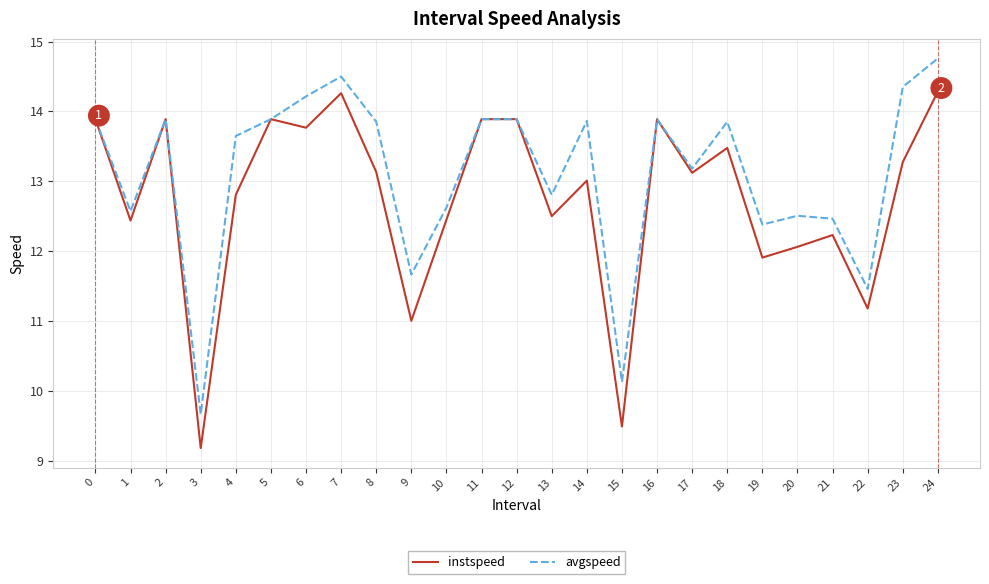

What is the difference between the maximum and minimum values in the avgspeed series?

5.1